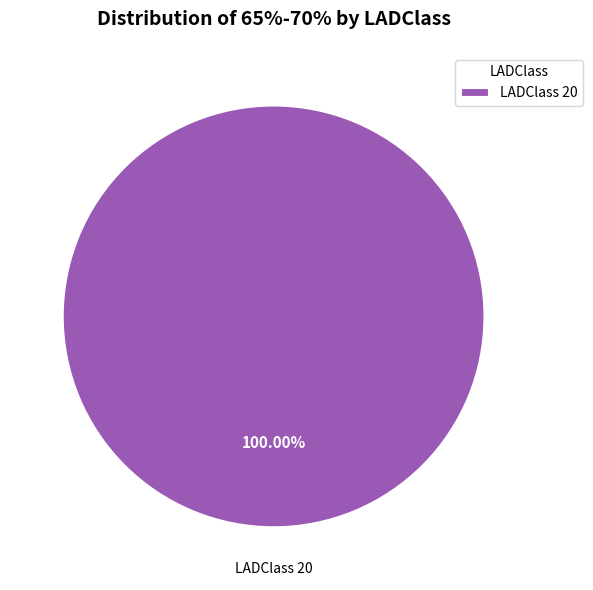

Does LADClass 20 account for over 50% of the chart?

Yes